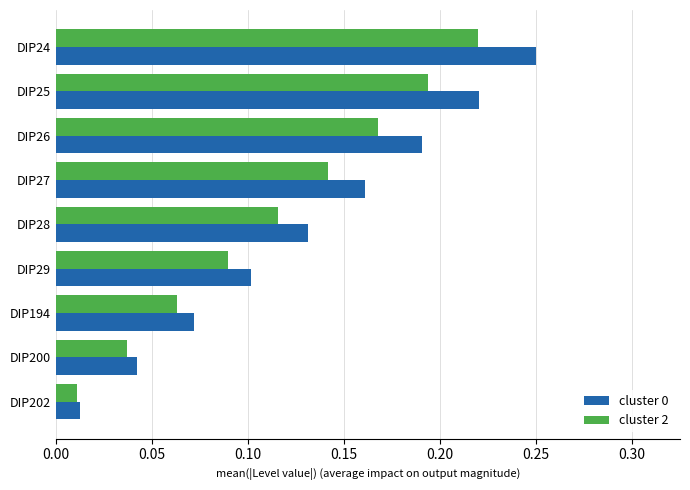

List the labels in order of cluster 0 value, largest first.

DIP24, DIP25, DIP26, DIP27, DIP28, DIP29, DIP194, DIP200, DIP202